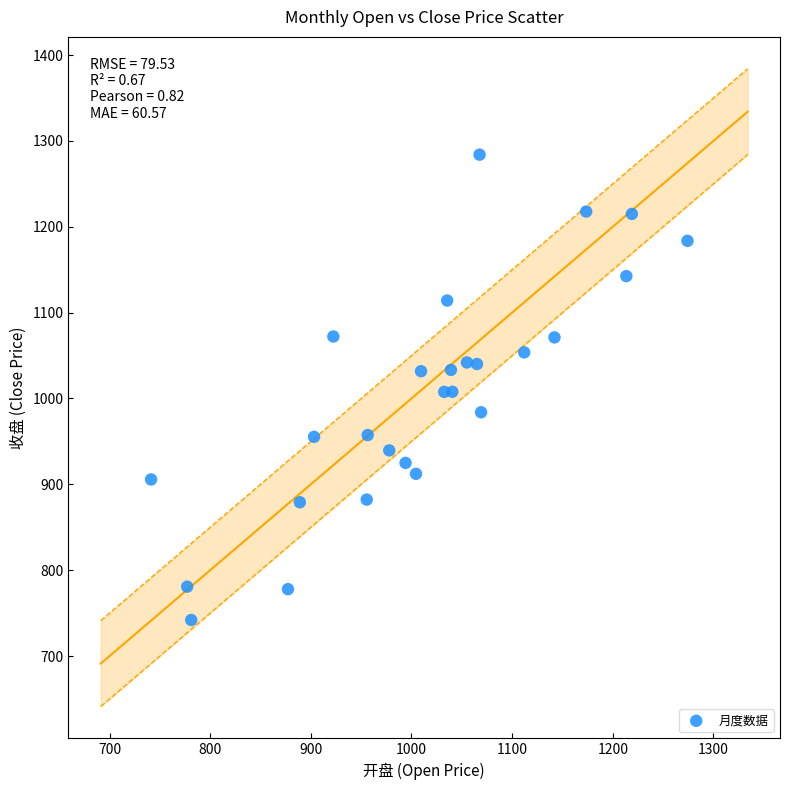

What is the range of Y values (max minus min)?

542.0